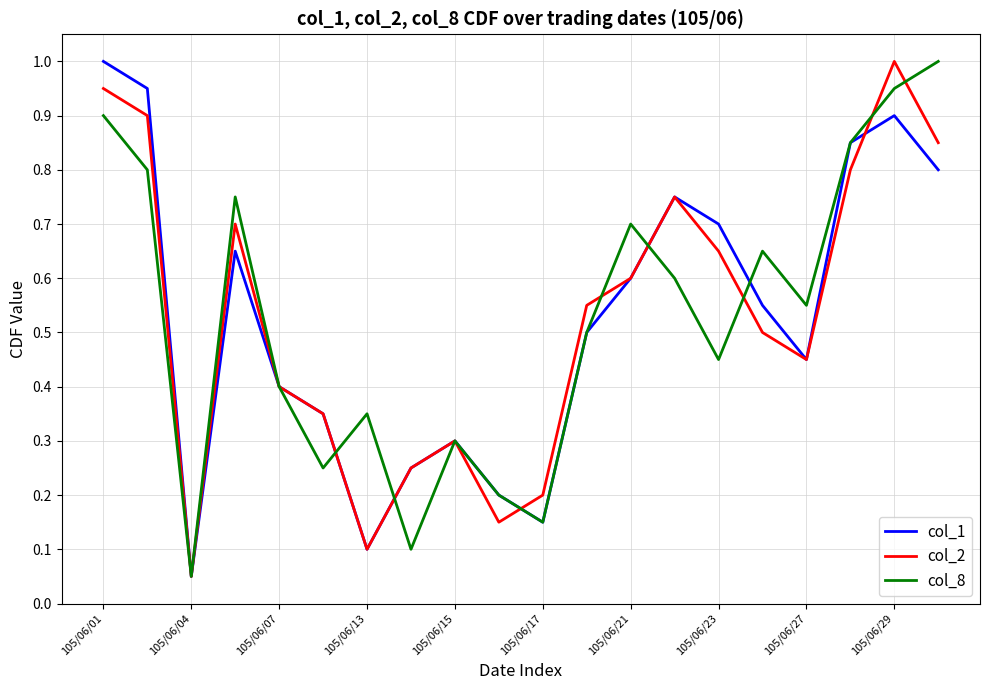

What is the maximum value for col_8?

1.0